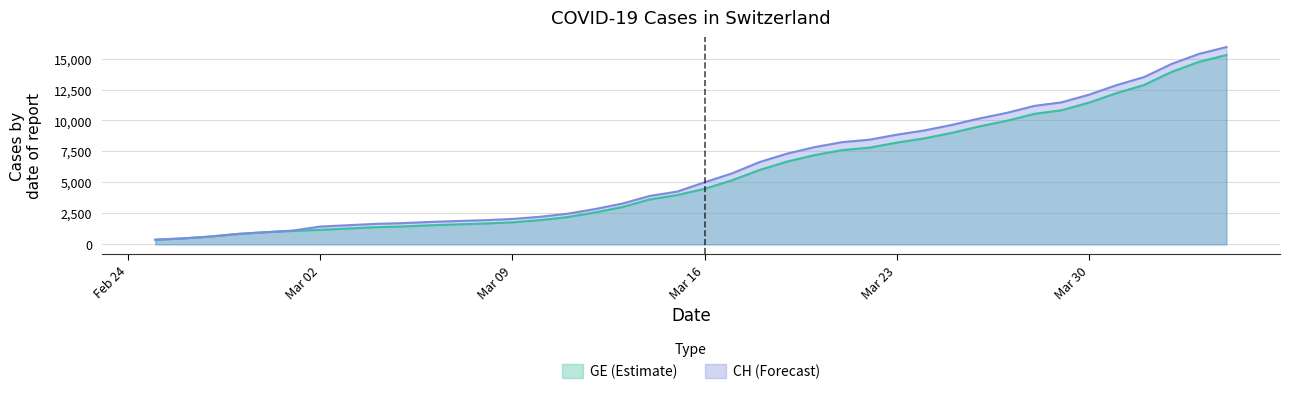

How many data points in GE are above 4485?

19